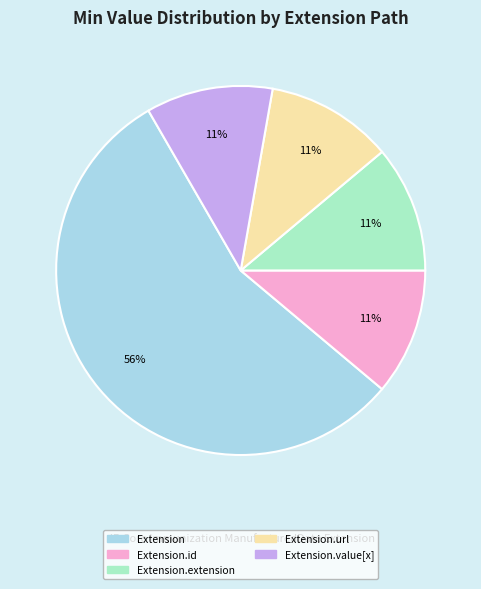

Is there any slice that represents more than half of the pie?

Yes